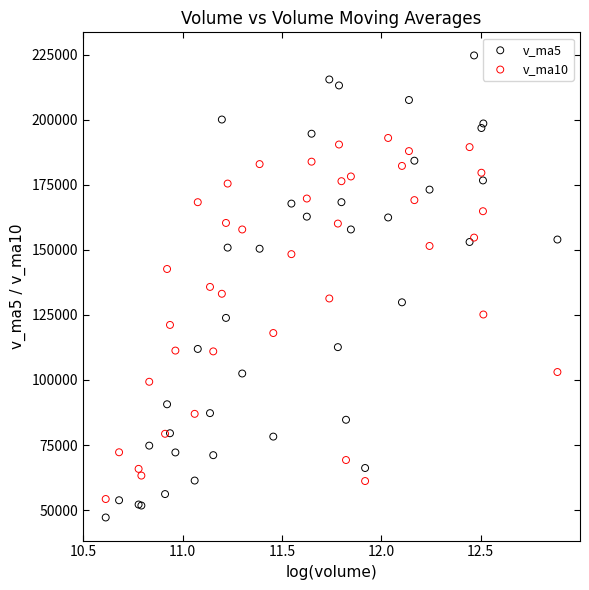

What are all the series names shown in the legend?

v_ma5, v_ma10